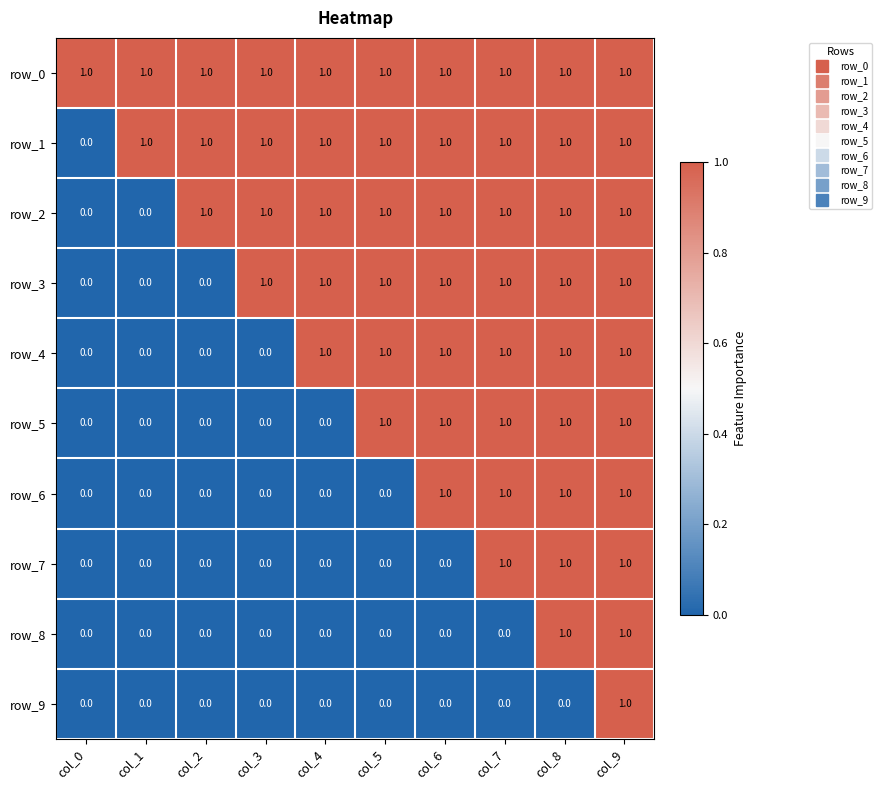

What is the sum of all row_5 values?

5